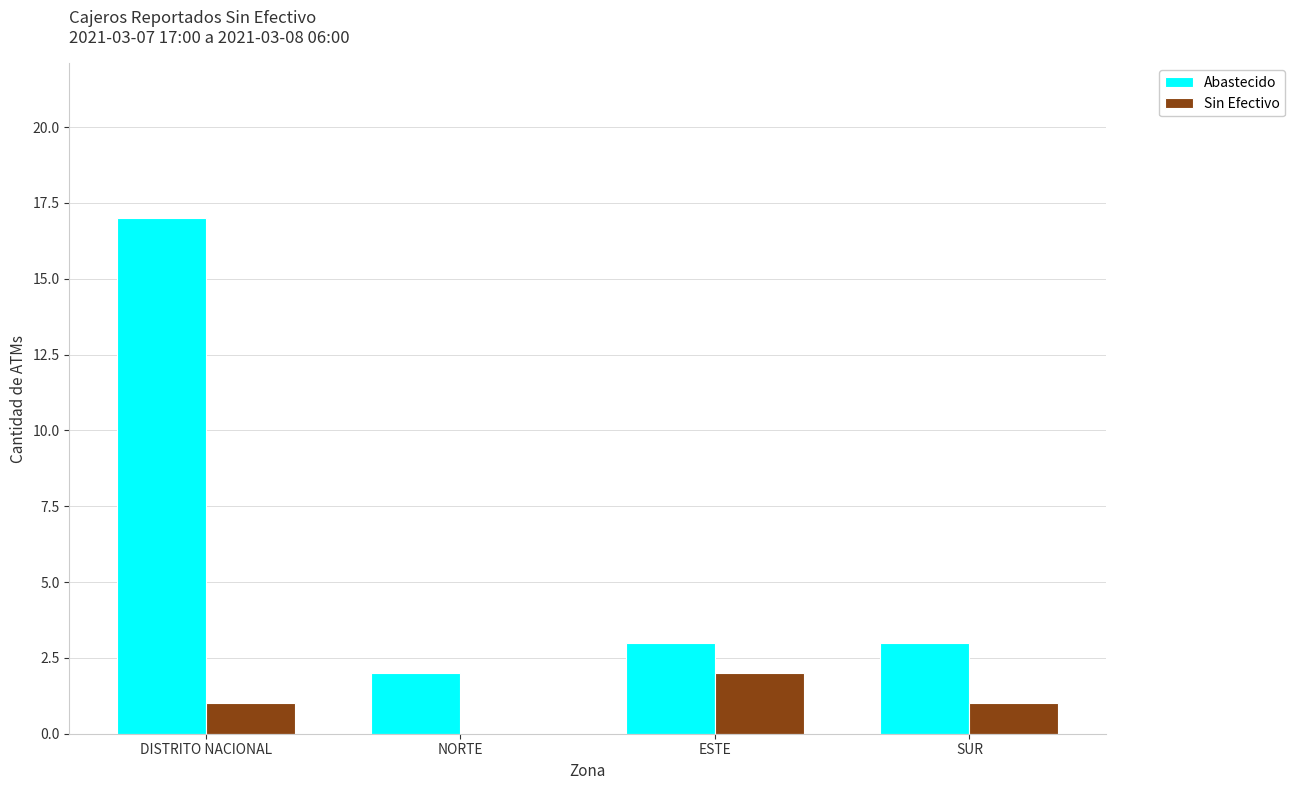

What is the sum of the Abastecido values at SUR and NORTE?

5